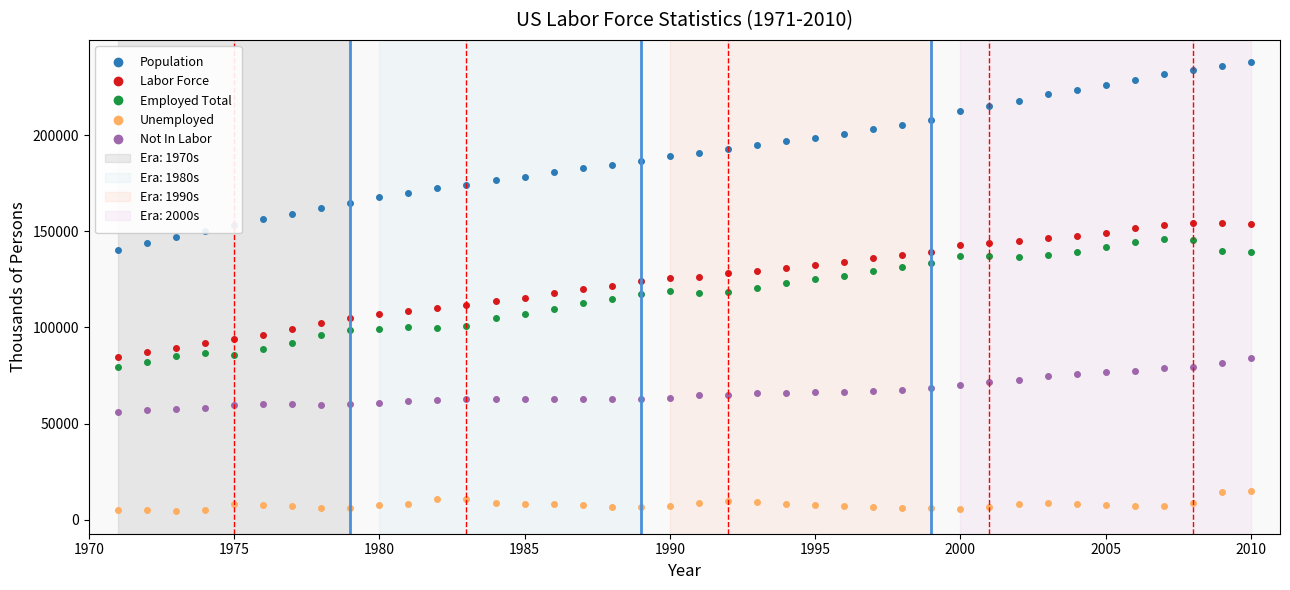

Which series has the largest total across all categories?

Population